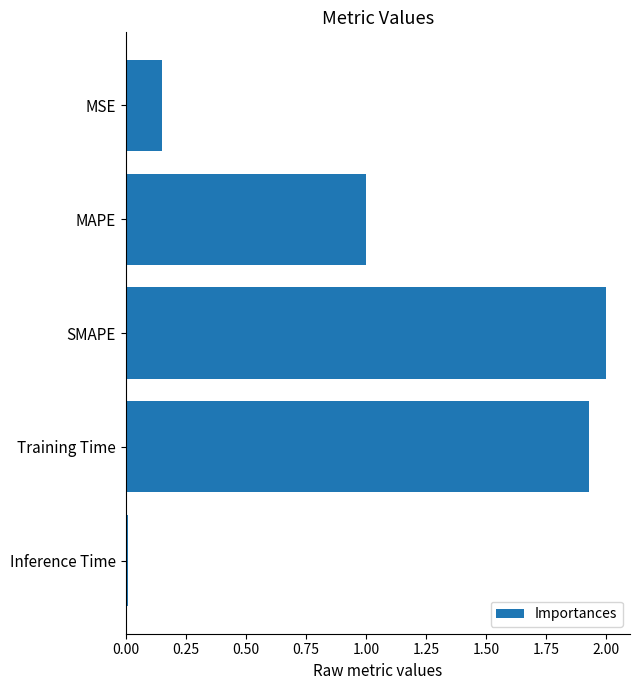

What is the sum of all values?

5.1